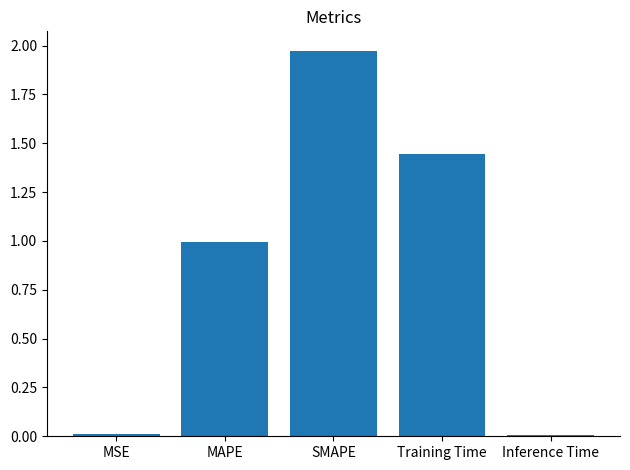

What position from the left is SMAPE?

3